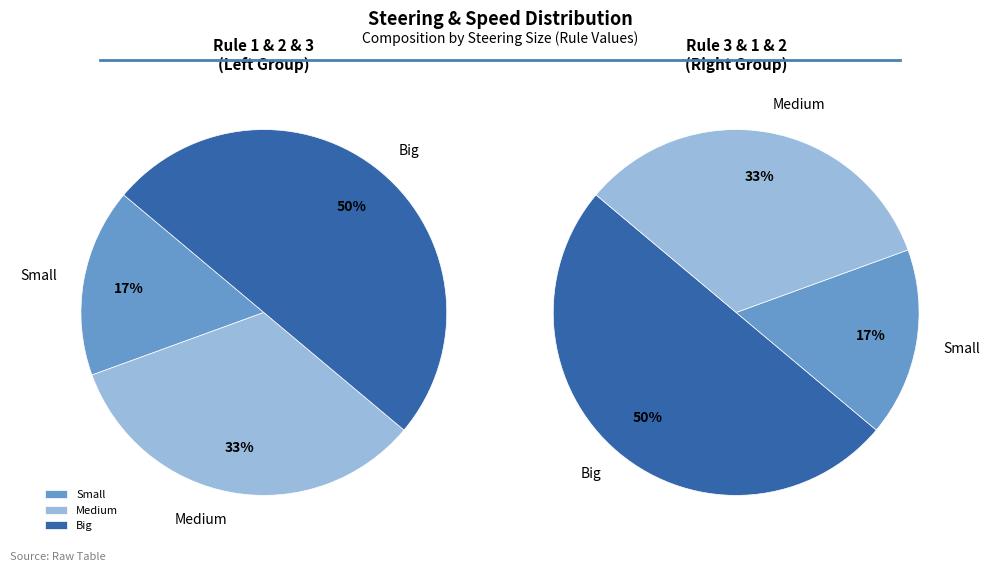

Is there a majority slice in this chart?

No